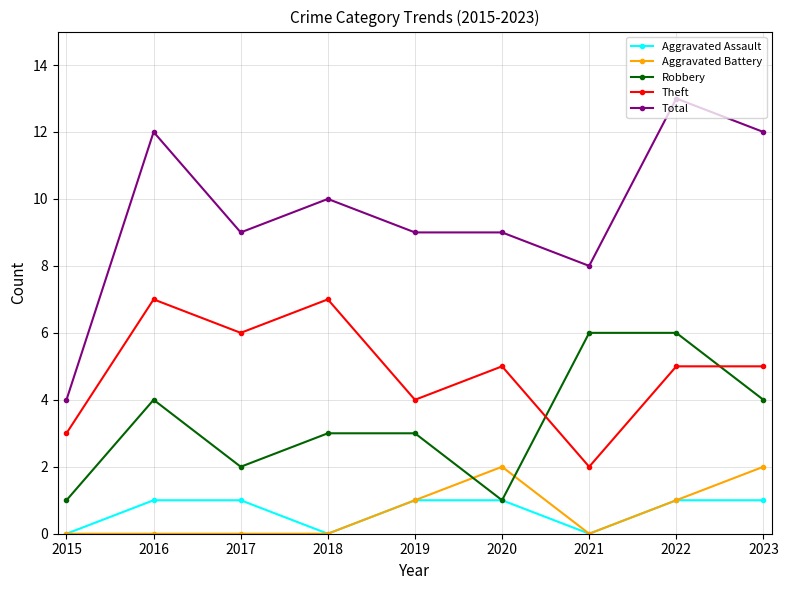

What is the sum of the Total values at 2020 and 2022?

22